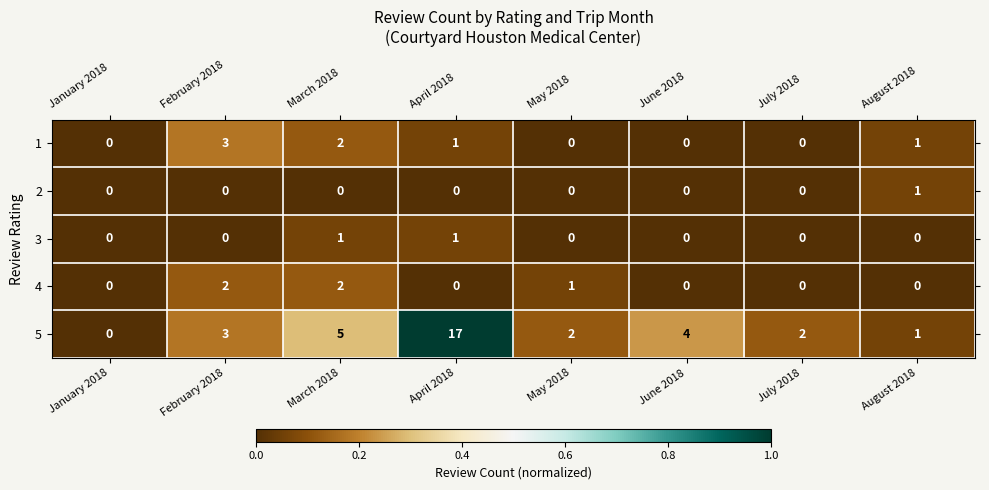

At which category does the chart reach its peak across all series?

April 2018